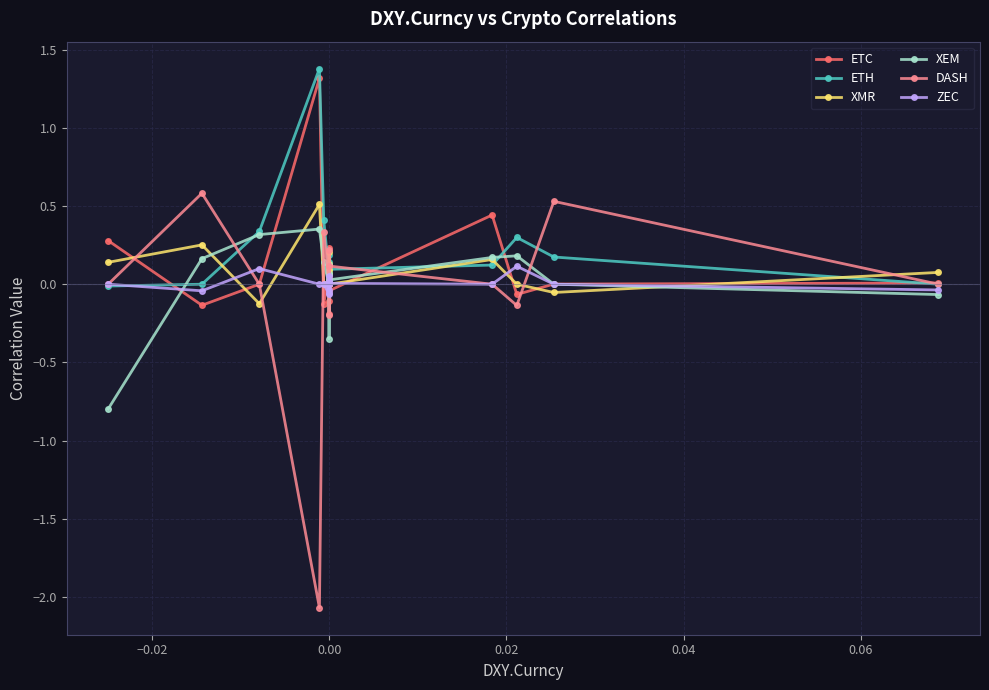

Where does the DASH series first go above 0?

−0.02